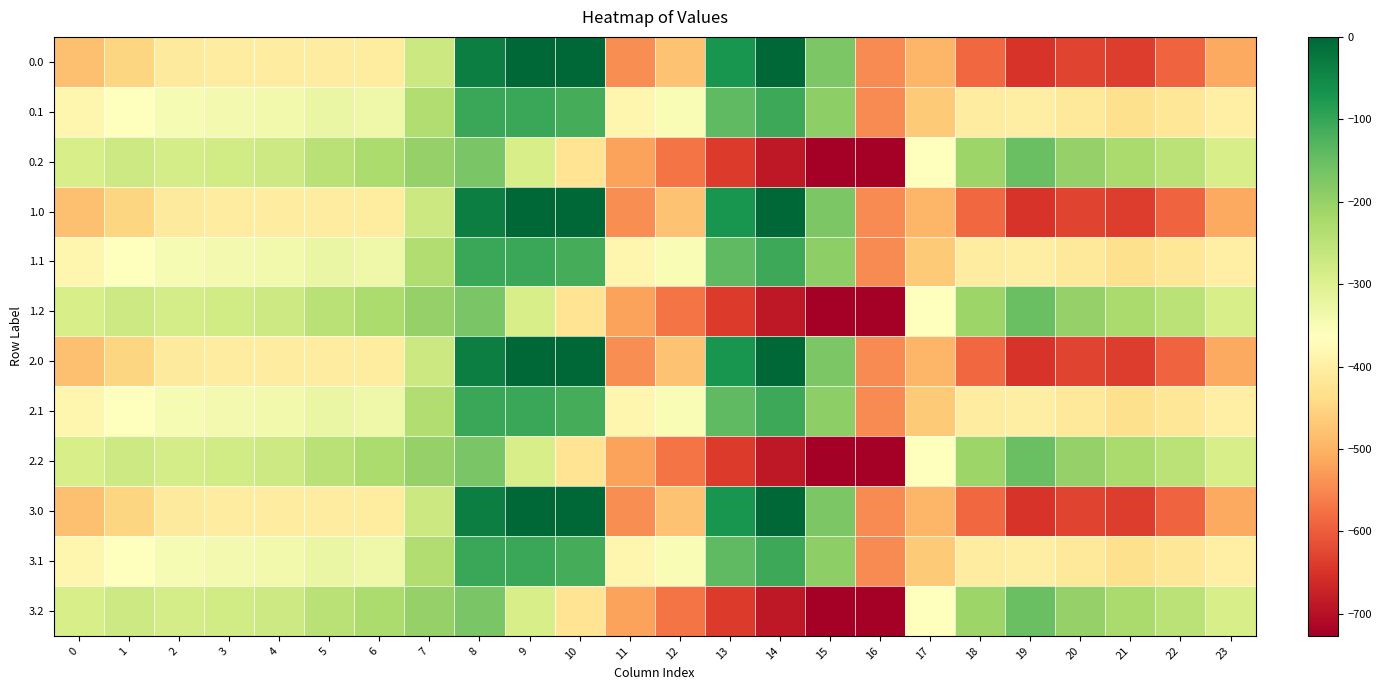

Rank the series by their maximum value, from highest to lowest.

0.0, 1.0, 2.0, 3.0, 0.1, 1.1, 2.1, 3.1, 0.2, 1.2, 2.2, 3.2